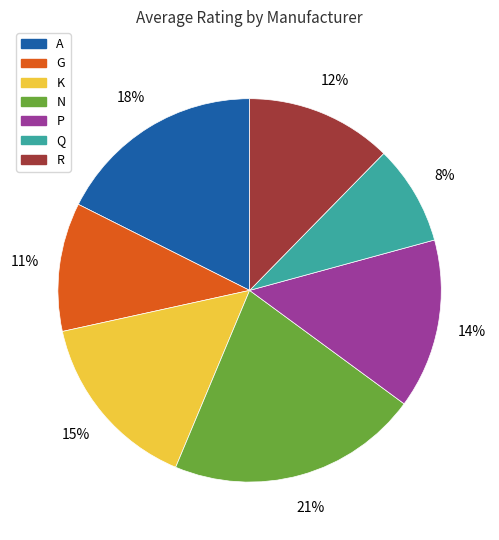

True or false: N accounts for 1% of the total.

False